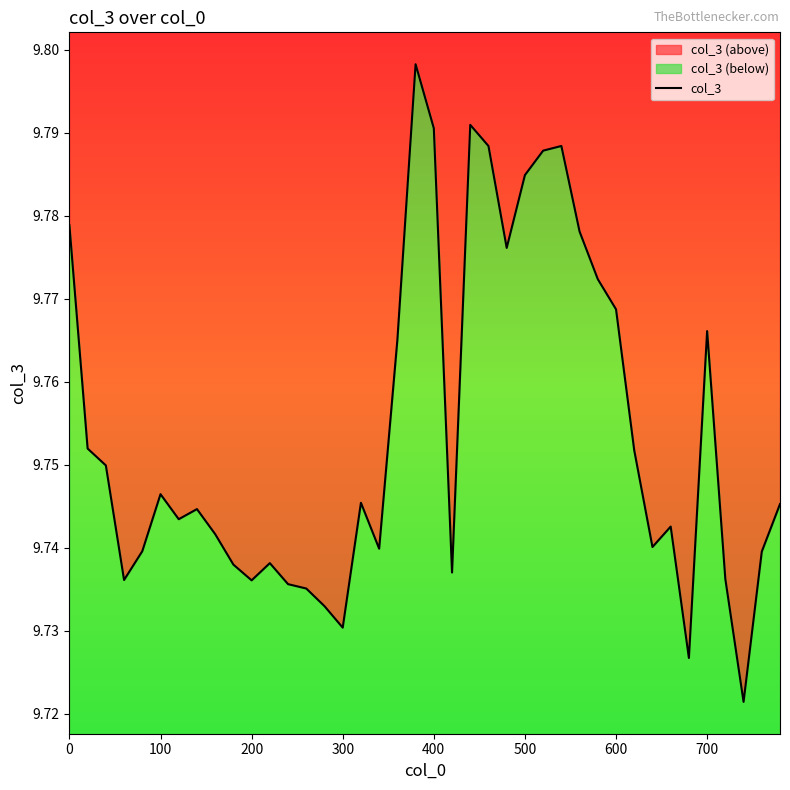

Does the chart display data point markers on the line(s)?

No